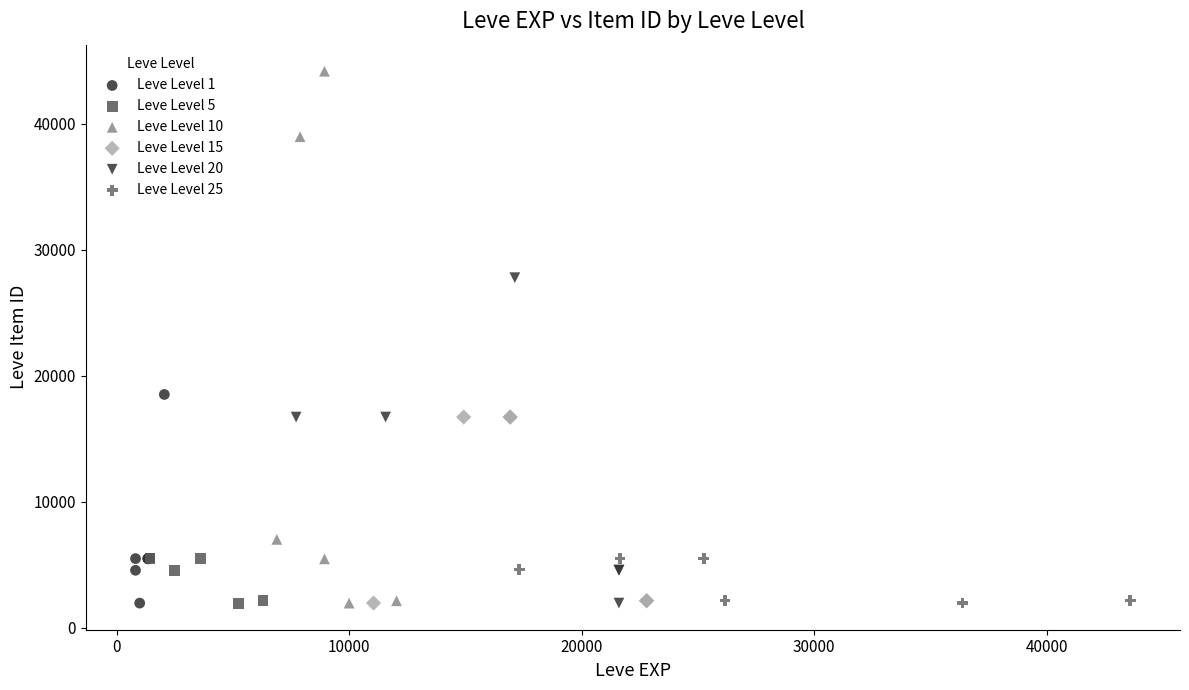

Which series contains the highest Y value?

Leve Level 10